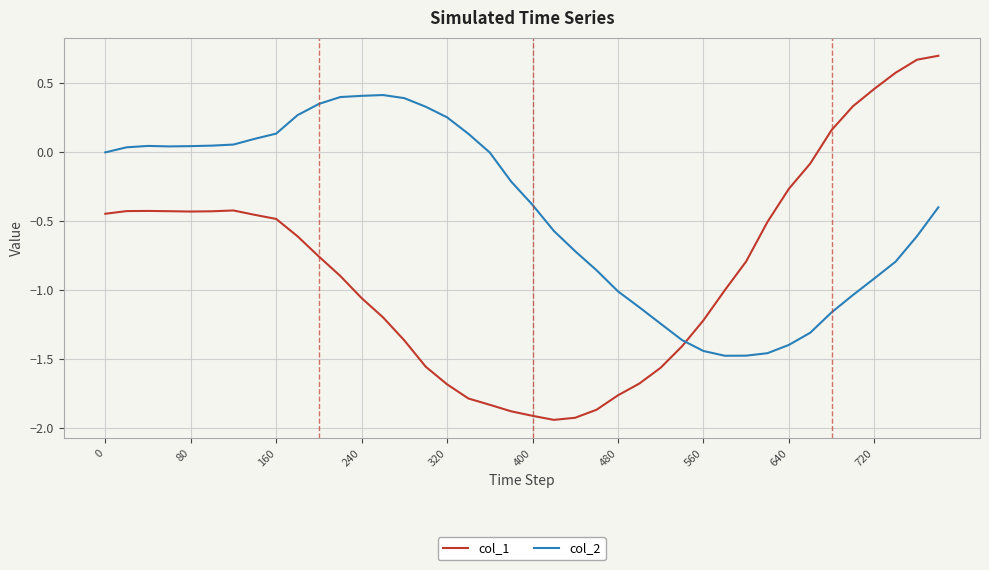

Which series has the largest total across all categories?

col_2